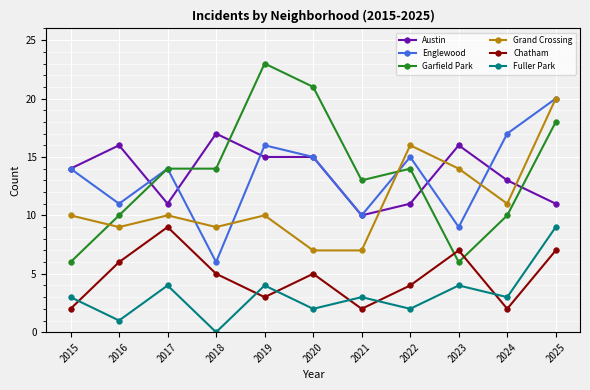

What is the difference between the highest and lowest values at 2020?

19